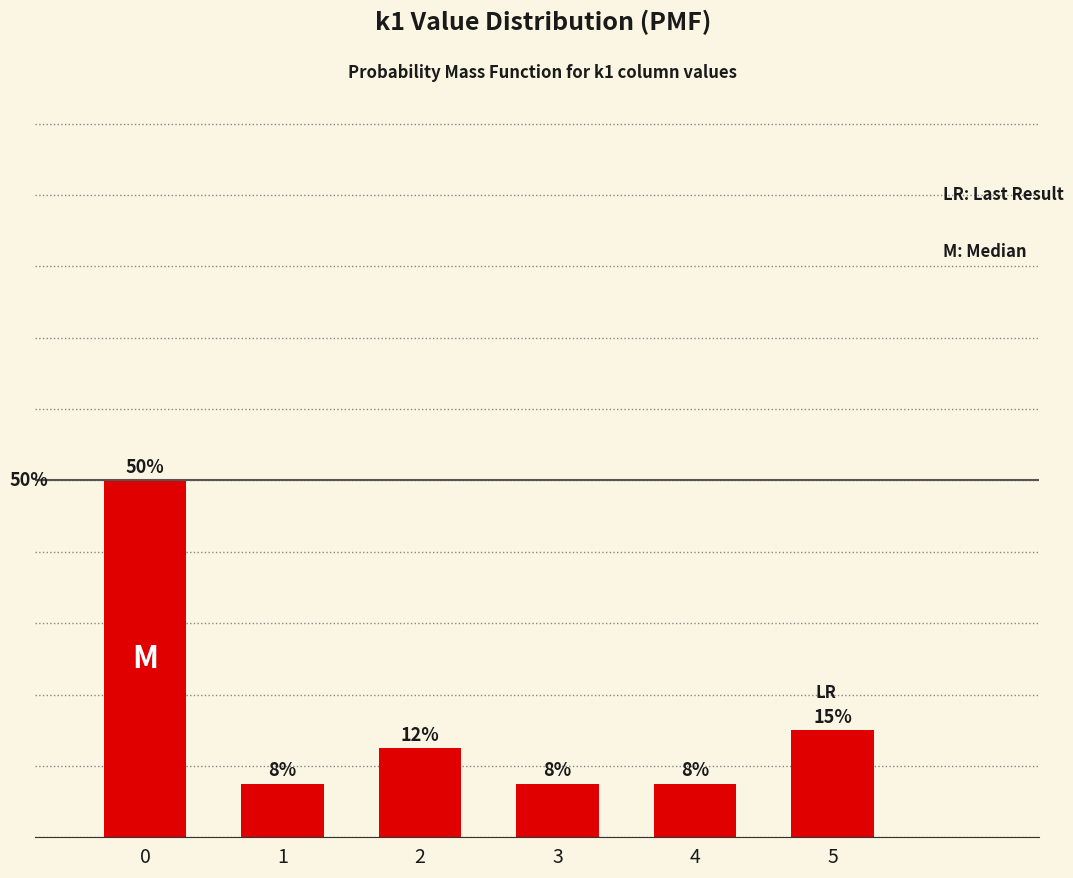

Which has a higher value, 5 or 2?

5